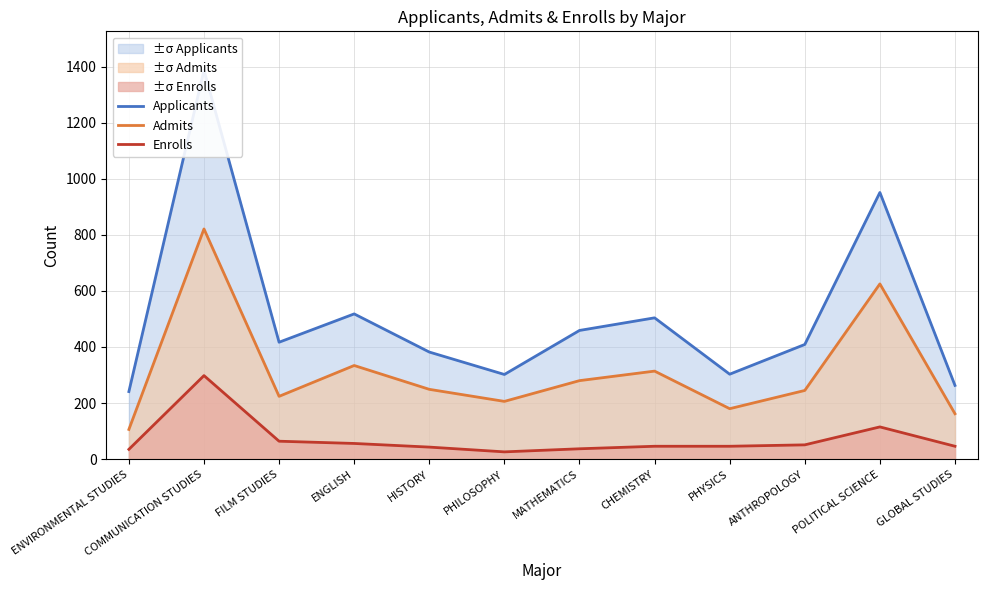

Reading left to right, transcribe all the data shown in this chart.

Applicants: ENVIRONMENTAL STUDIES=241	COMMUNICATION STUDIES=1387	FILM STUDIES=417	ENGLISH=518	HISTORY=382	PHILOSOPHY=302	MATHEMATICS=459	CHEMISTRY=504	PHYSICS=303	ANTHROPOLOGY=409	POLITICAL SCIENCE=951	GLOBAL STUDIES=263
Admits: ENVIRONMENTAL STUDIES=106	COMMUNICATION STUDIES=821	FILM STUDIES=224	ENGLISH=334	HISTORY=249	PHILOSOPHY=206	MATHEMATICS=280	CHEMISTRY=314	PHYSICS=180	ANTHROPOLOGY=245	POLITICAL SCIENCE=625	GLOBAL STUDIES=162
Enrolls: ENVIRONMENTAL STUDIES=35	COMMUNICATION STUDIES=298	FILM STUDIES=64	ENGLISH=56	HISTORY=43	PHILOSOPHY=26	MATHEMATICS=37	CHEMISTRY=46	PHYSICS=46	ANTHROPOLOGY=51	POLITICAL SCIENCE=115	GLOBAL STUDIES=46